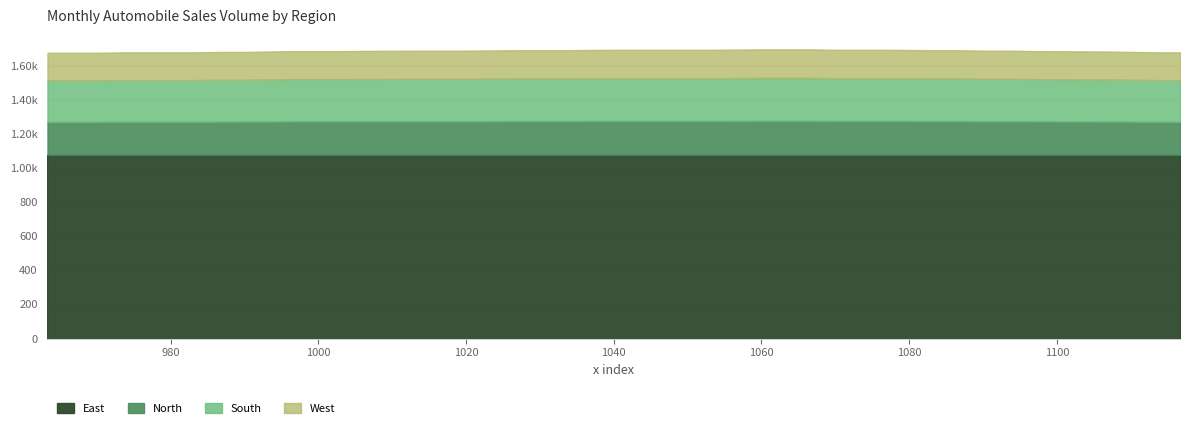

What are all the series names shown in the legend?

East, North, South, West